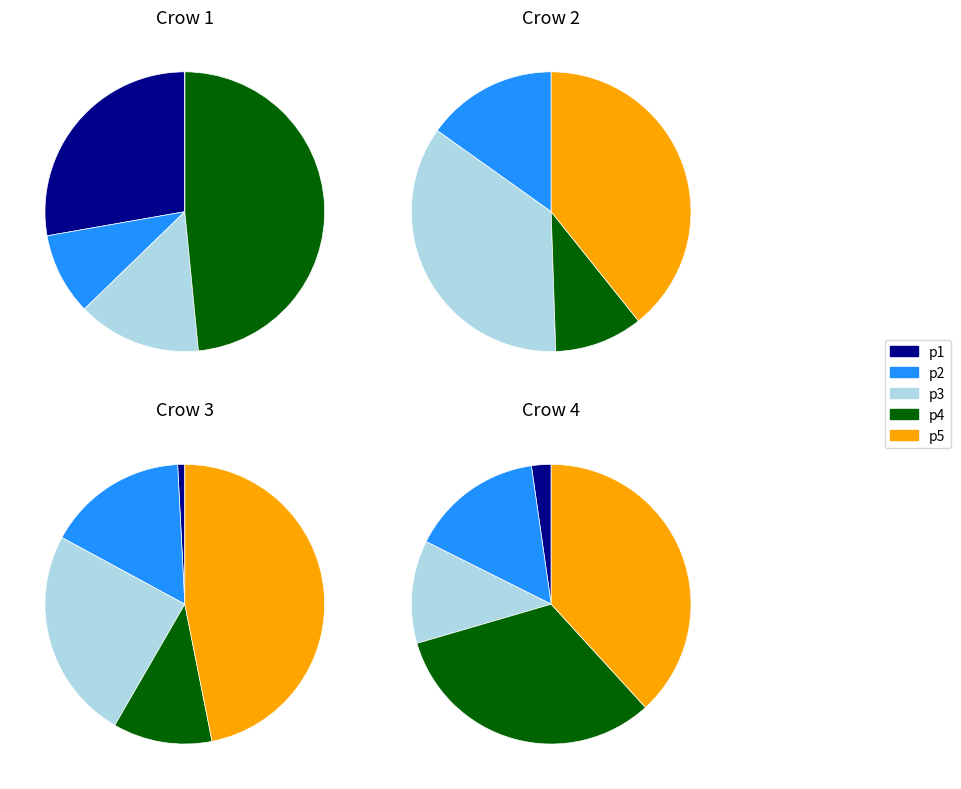

Which category has the smallest portion of the pie?

p2